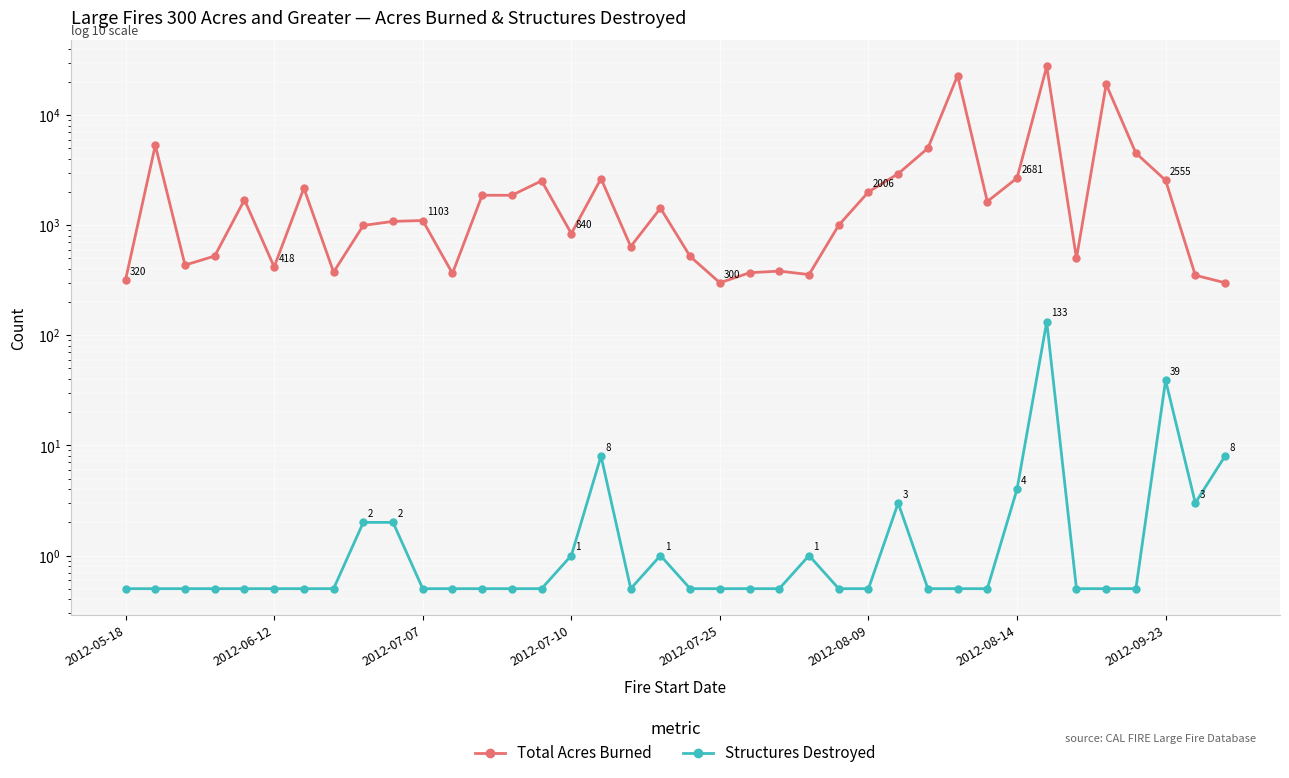

What is the difference between the maximum and minimum values in the Total Acres Burned series?

27376.0